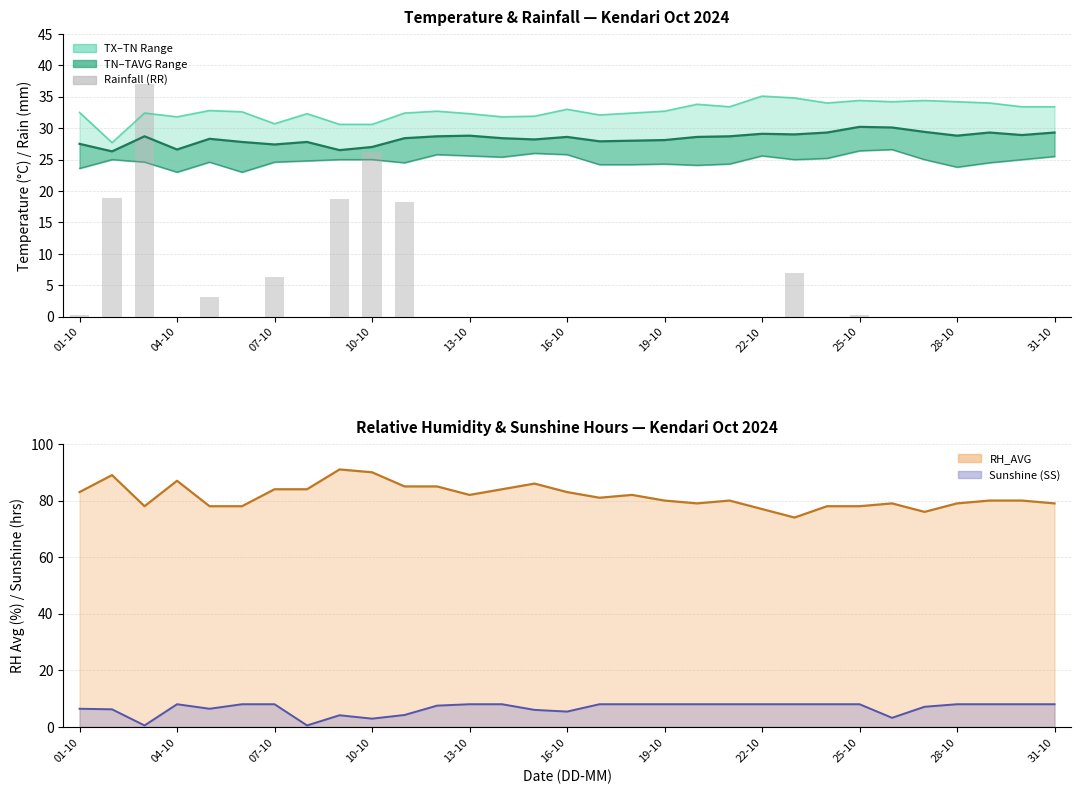

What is the lowest value of the TAVG series?

26.3